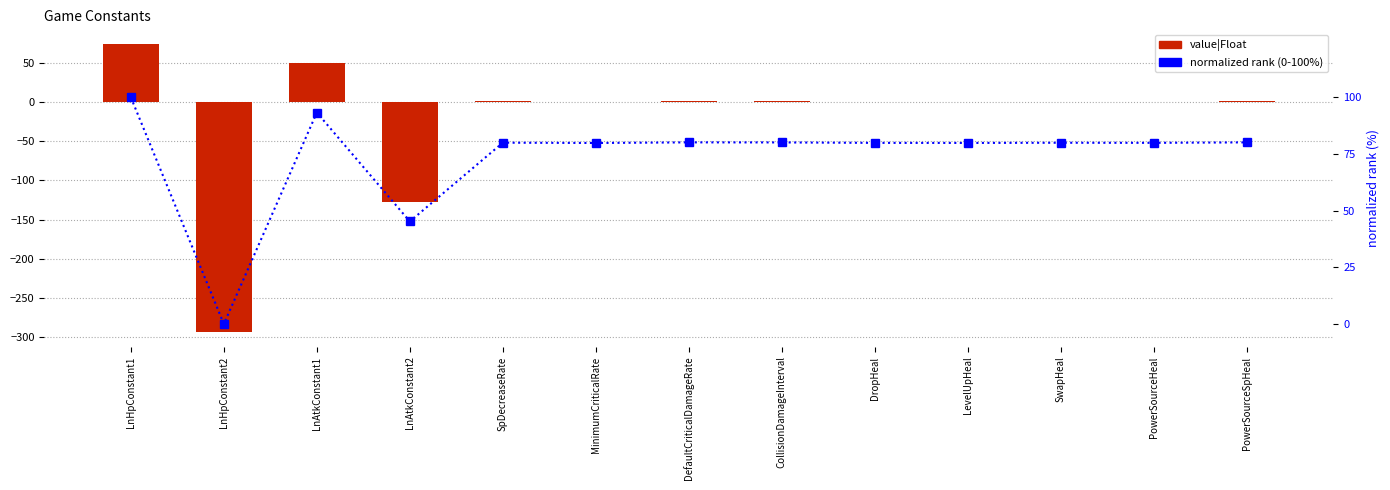

At which category is the sum across all series the highest?

LnHpConstant1